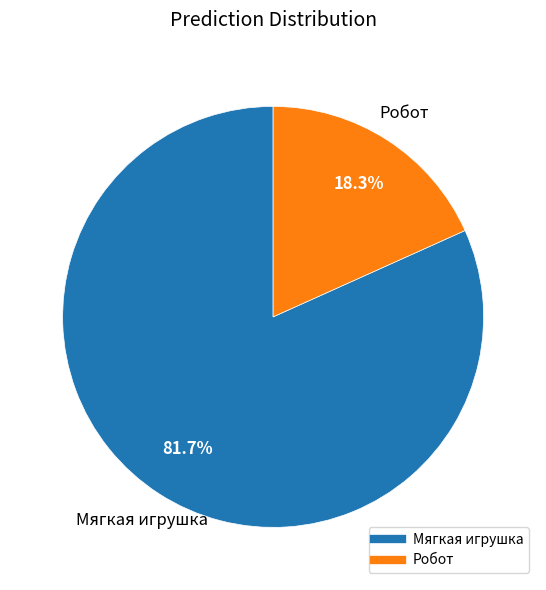

Rank the categories by value from lowest to highest.

Робот, Мягкая игрушка